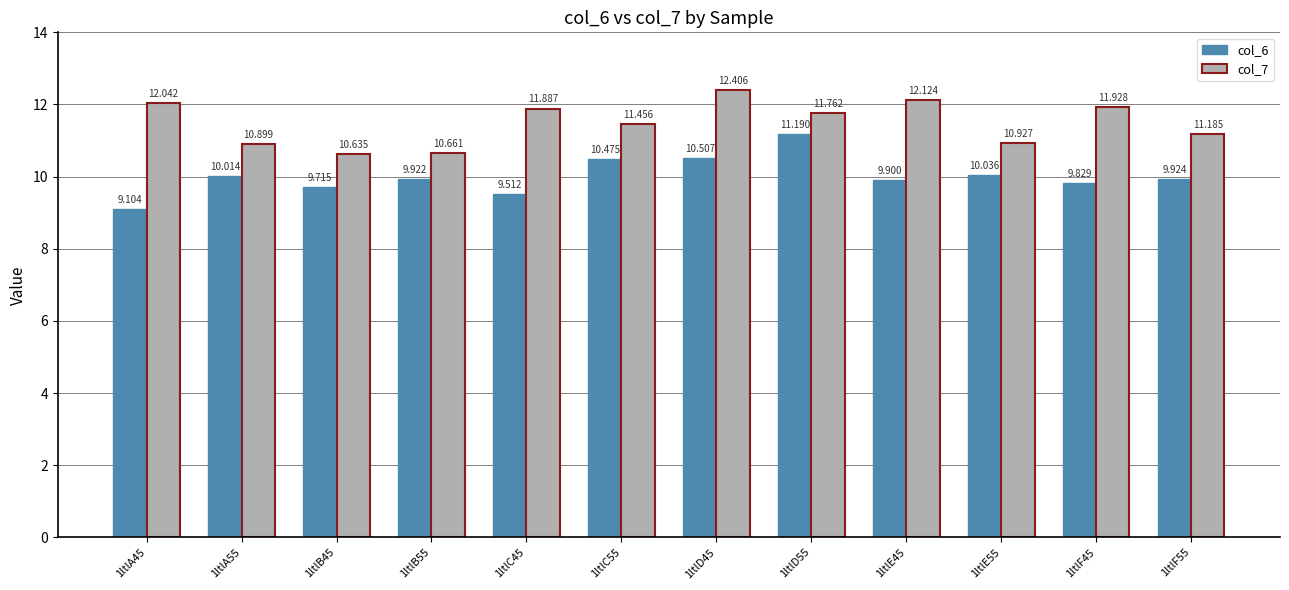

The col_7 series shows 3.1 at 1ltlD45. True or false?

False